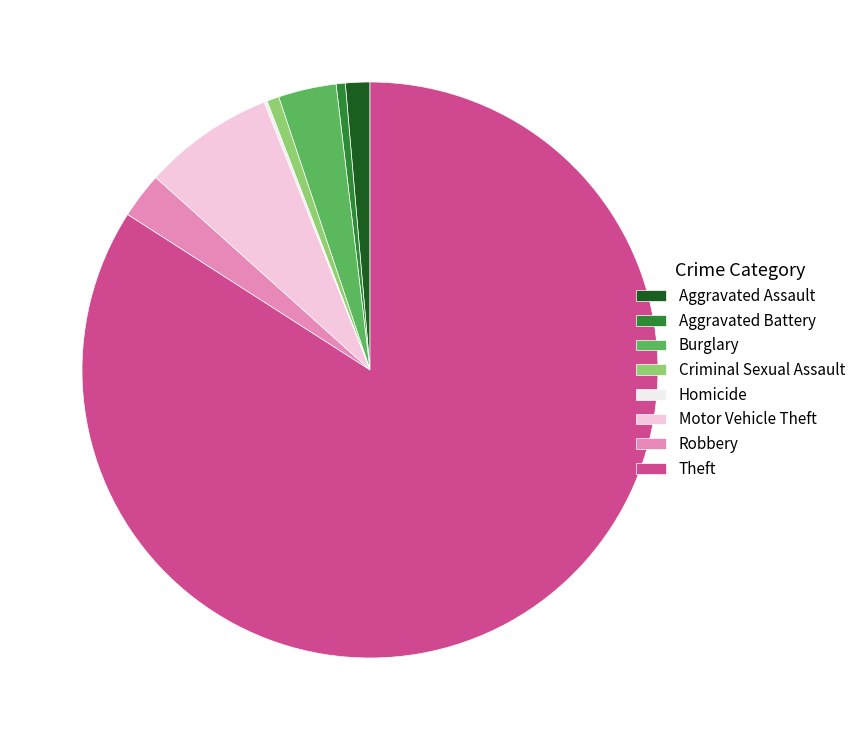

Approximately how many times larger is the value at Burglary compared to Aggravated Assault?

2.4